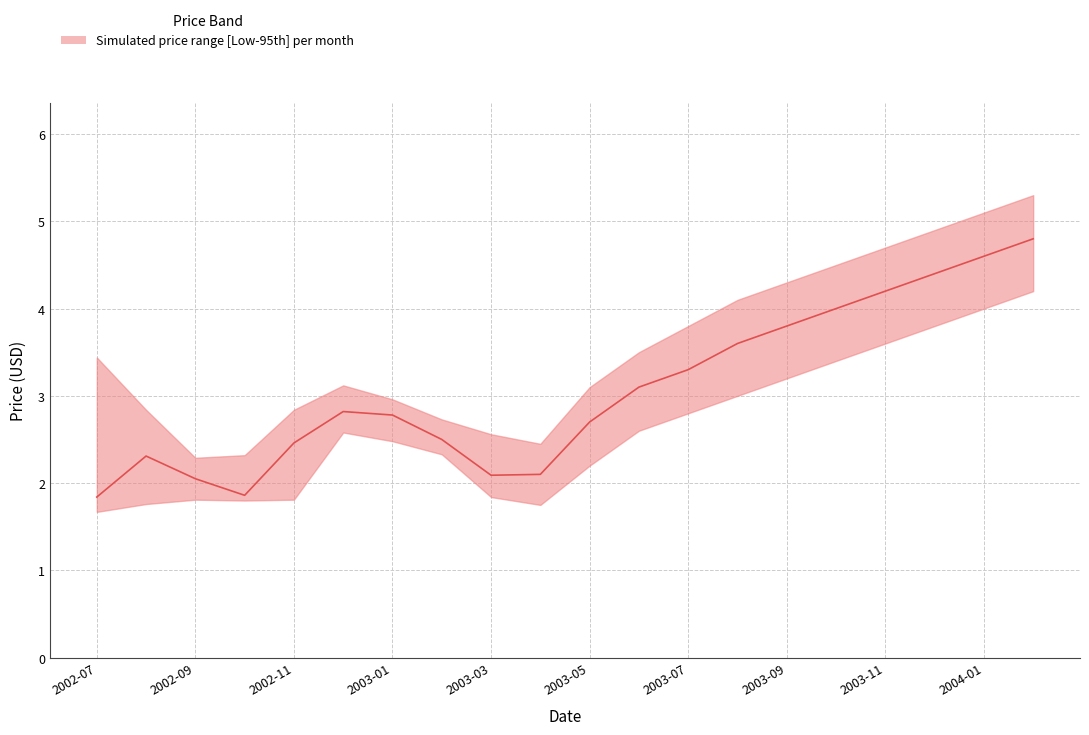

Reading left to right, transcribe all the data shown in this chart.

High: 2002-07=3.4	2002-08=2.8	2002-09=2.3	2002-10=2.3	2002-11=2.8	2002-12=3.1	2003-01=3.0	2003-02=2.7	2003-03=2.6	2003-04=2.5	2003-05=3.1	2003-06=3.5	2003-07=3.8	2003-08=4.1	2003-09=4.3	2003-10=4.5	2003-11=4.7	2003-12=4.9	2004-01=5.1	2004-02=5.3
Low: 2002-07=1.7	2002-08=1.8	2002-09=1.8	2002-10=1.8	2002-11=1.8	2002-12=2.6	2003-01=2.5	2003-02=2.3	2003-03=1.8	2003-04=1.8	2003-05=2.2	2003-06=2.6	2003-07=2.8	2003-08=3.0	2003-09=3.2	2003-10=3.4	2003-11=3.6	2003-12=3.8	2004-01=4.0	2004-02=4.2
Close: 2002-07=1.8	2002-08=2.3	2002-09=2.0	2002-10=1.9	2002-11=2.5	2002-12=2.8	2003-01=2.8	2003-02=2.5	2003-03=2.1	2003-04=2.1	2003-05=2.7	2003-06=3.1	2003-07=3.3	2003-08=3.6	2003-09=3.8	2003-10=4.0	2003-11=4.2	2003-12=4.4	2004-01=4.6	2004-02=4.8